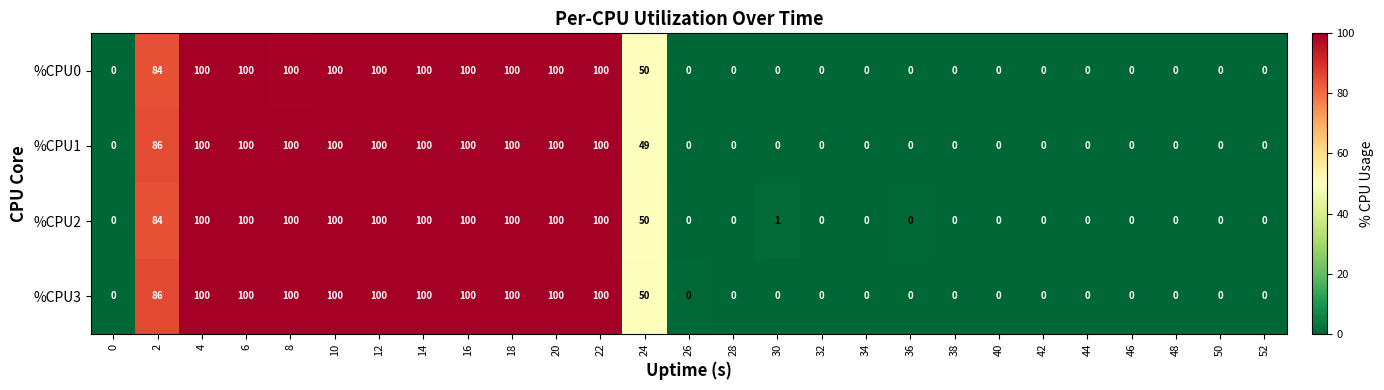

Is the value of %CPU0 at 20 greater than the value of %CPU3 at 46?

Yes